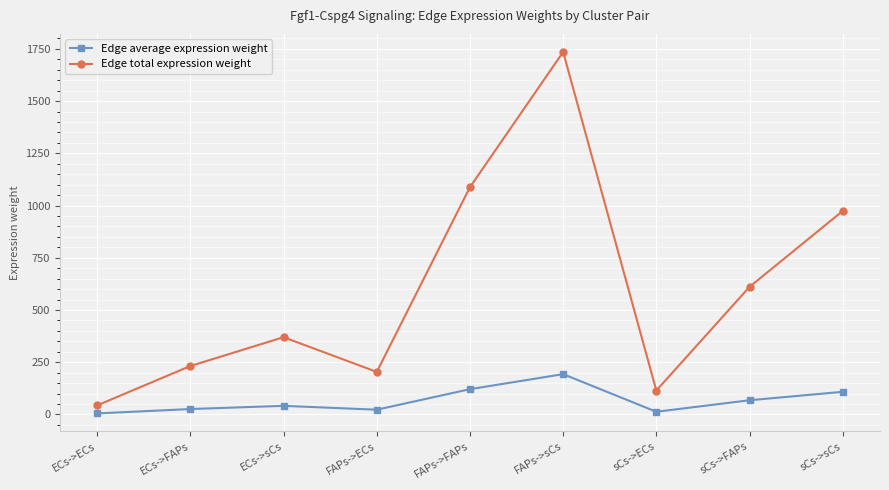

How many interior local peaks does the Edge total expression weight series have?

2